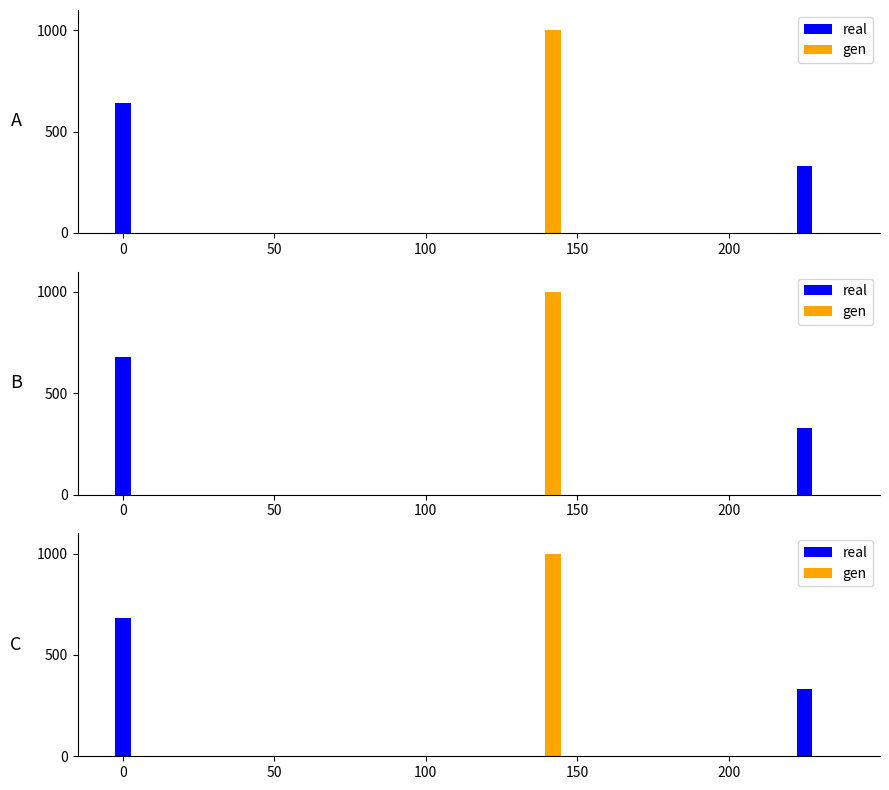

What is the approximate value at 0?

680